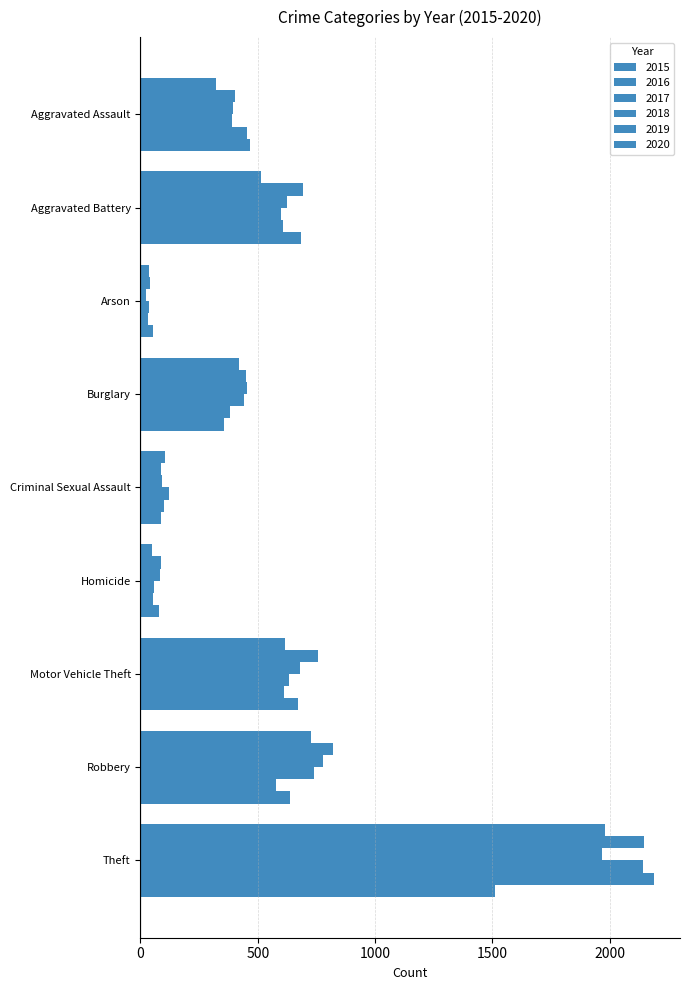

What is the label of the 7th bar from the right?

Arson